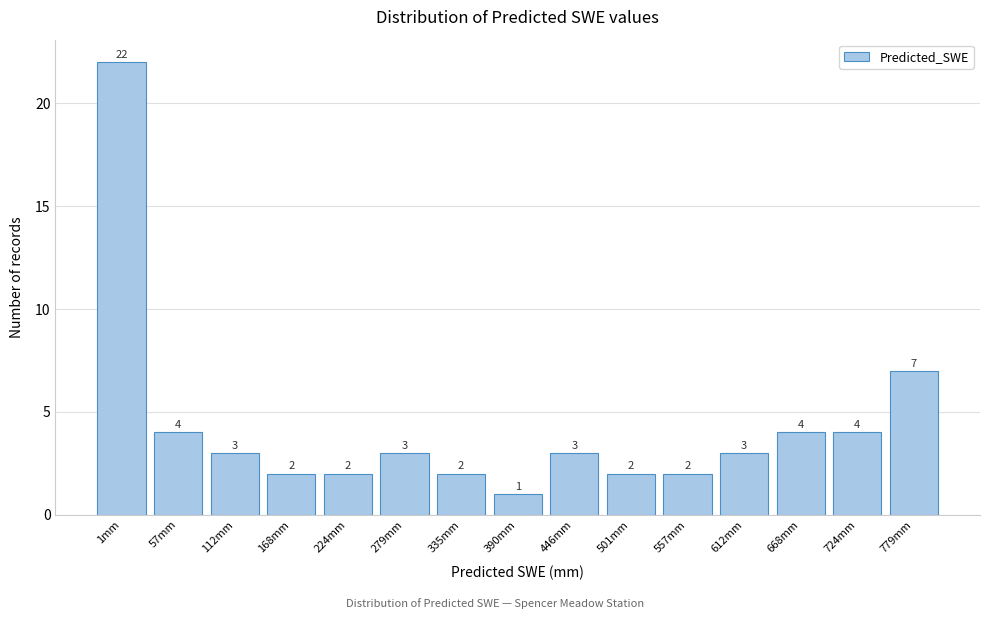

Reading right to left, list all the values displayed in this chart.

779mm=7	724mm=4	668mm=4	612mm=3	557mm=2	501mm=2	446mm=3	390mm=1	335mm=2	279mm=3	224mm=2	168mm=2	112mm=3	57mm=4	1mm=22